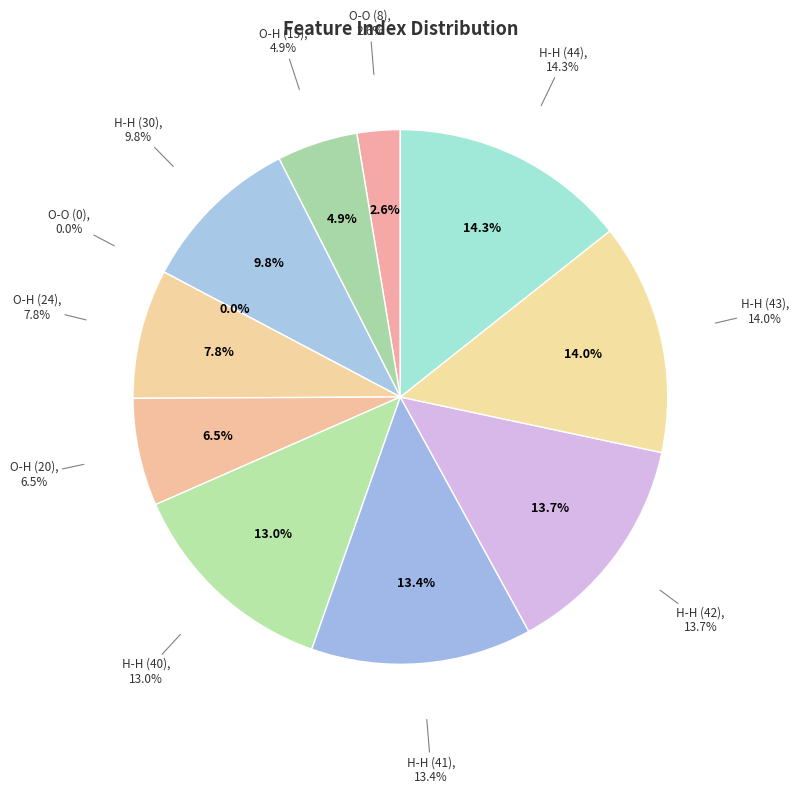

To the nearest percent, what is the average slice percentage?

9%